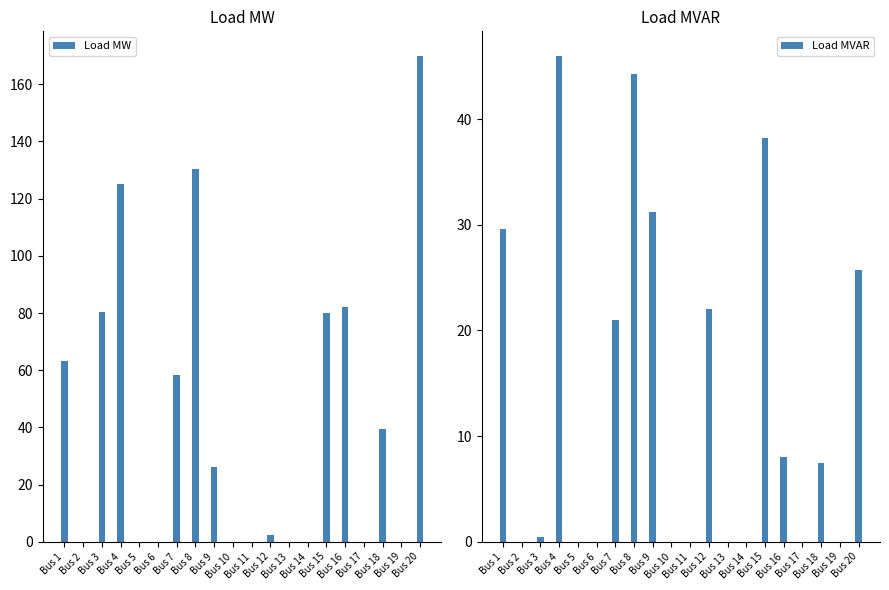

Which series has the largest total across all categories?

Load MW